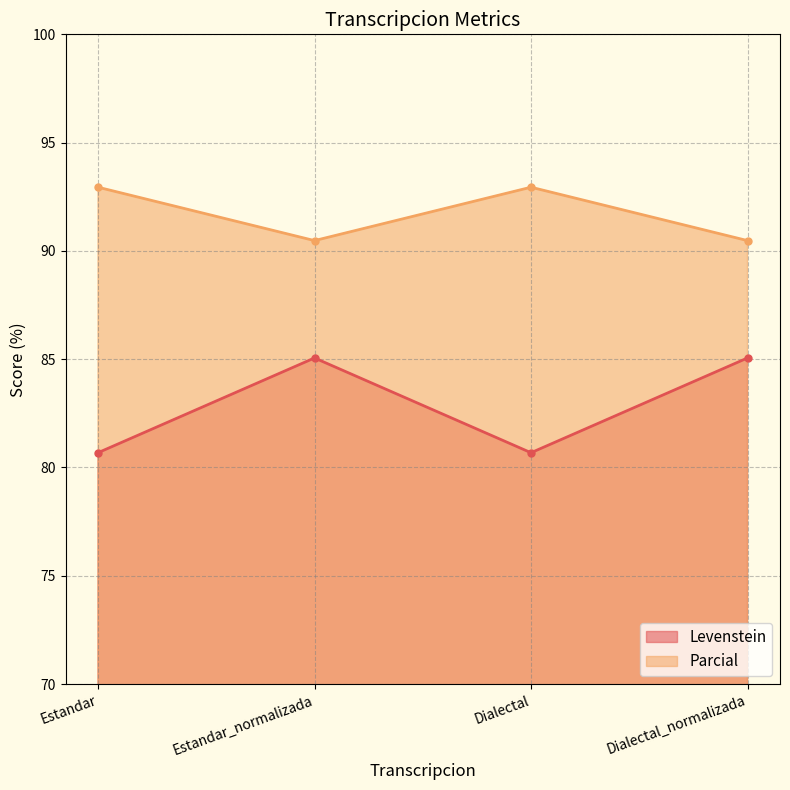

Which series changed the most between Estandar and Estandar_normalizada?

Levenstein